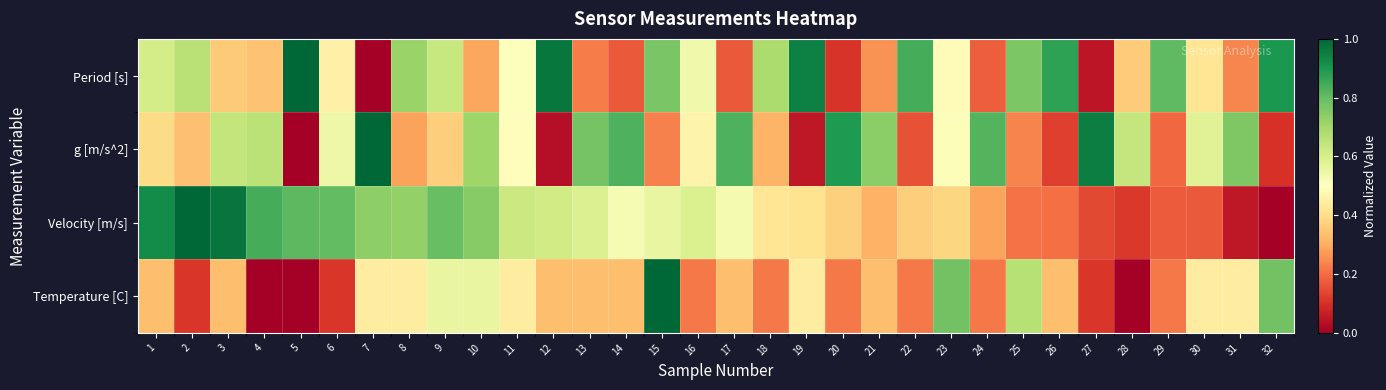

Which category has the highest value across all series?

5